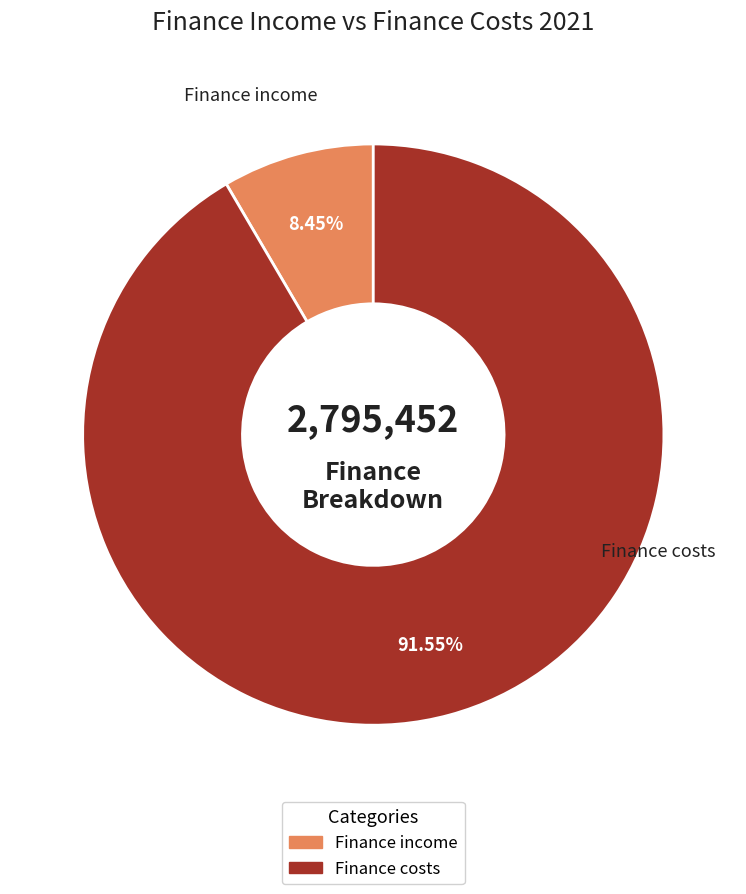

To the nearest percent, what is the difference between the largest and smallest slice percentages?

83%